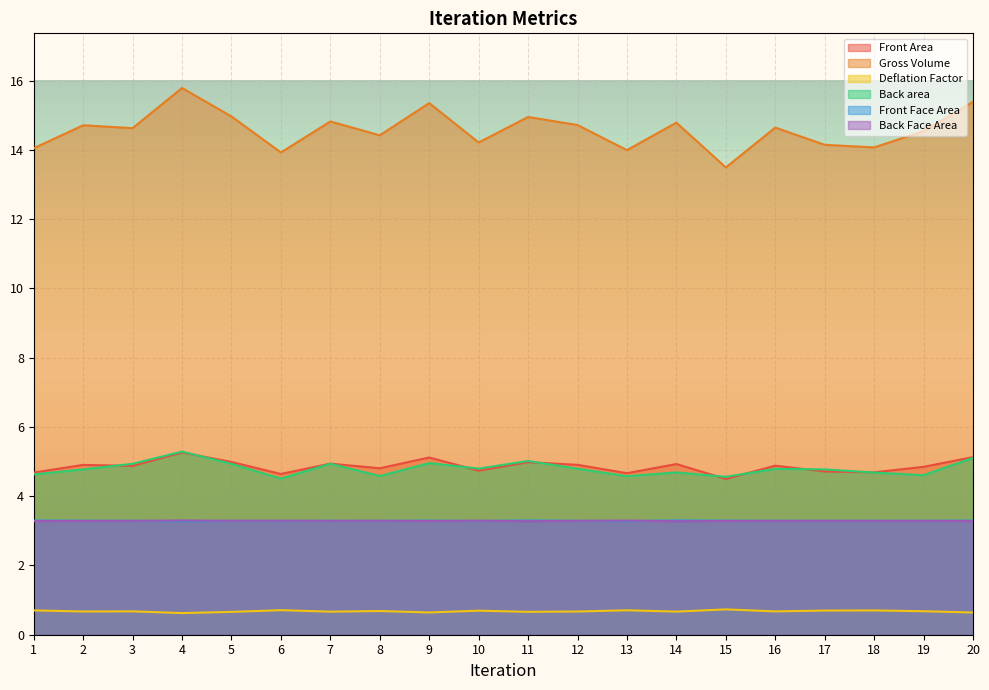

How many lines are shown in the chart?

6